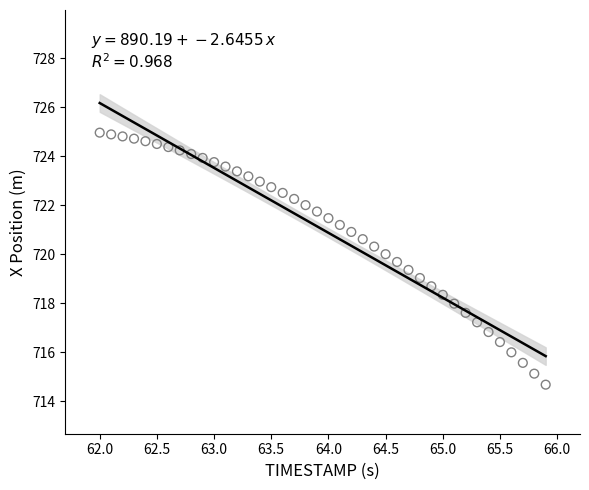

What is the range of Y values (max minus min)?

10.3